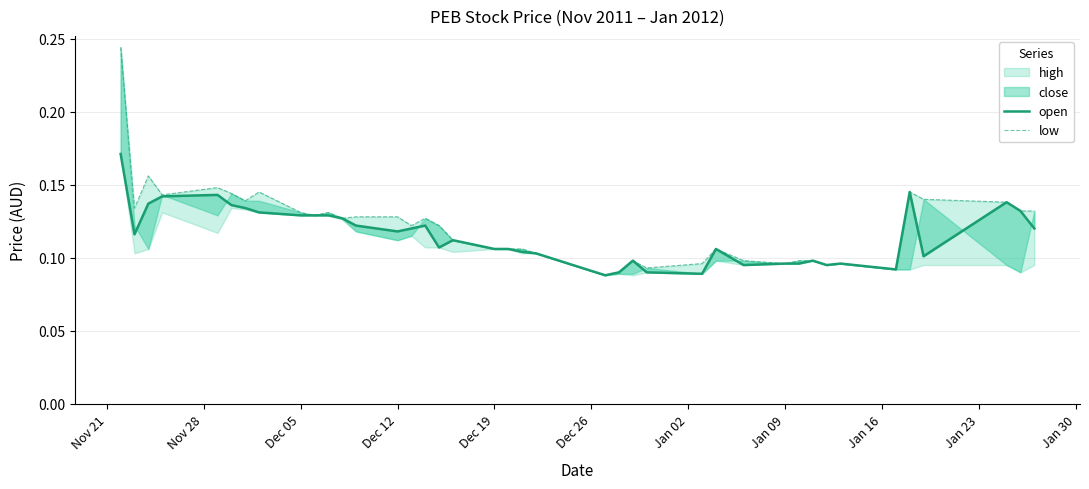

True or false: open and low cross at least once.

False